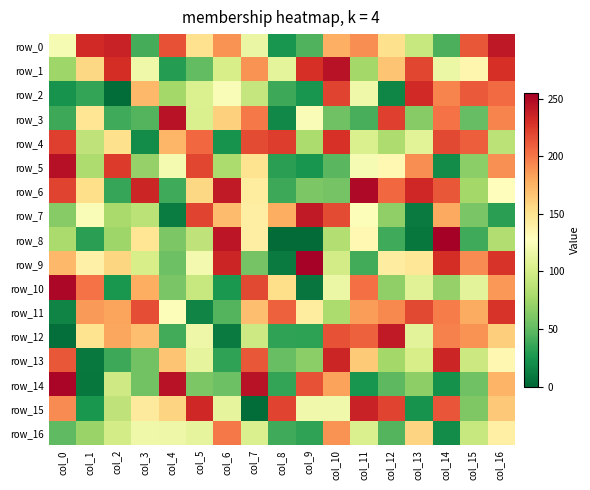

At which category is the sum across all series the highest?

col_16